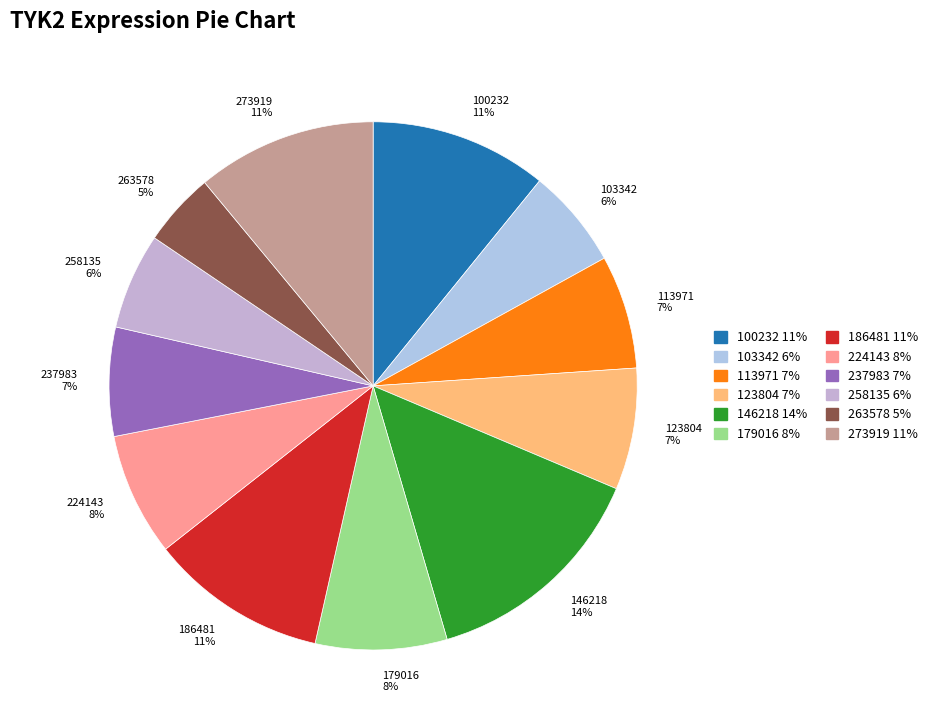

Which has a higher value, 113971 or 146218?

146218